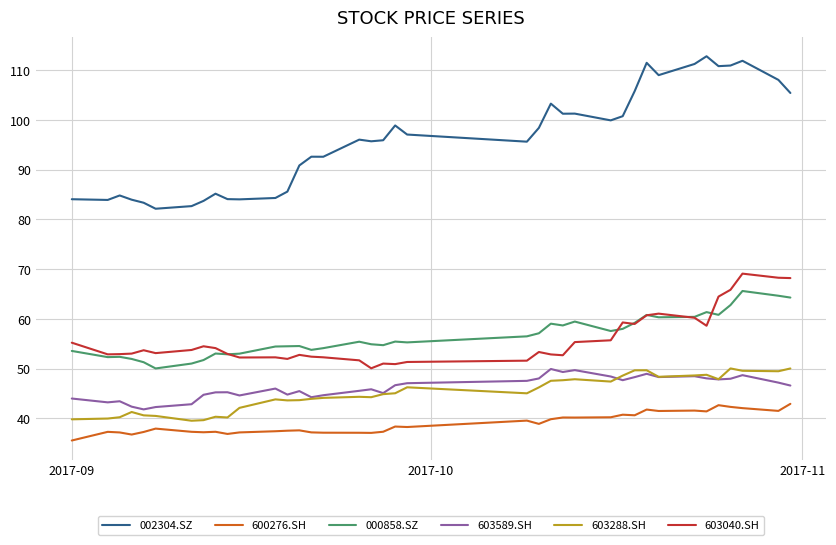

Which series has the largest range (max minus min)?

002304.SZ